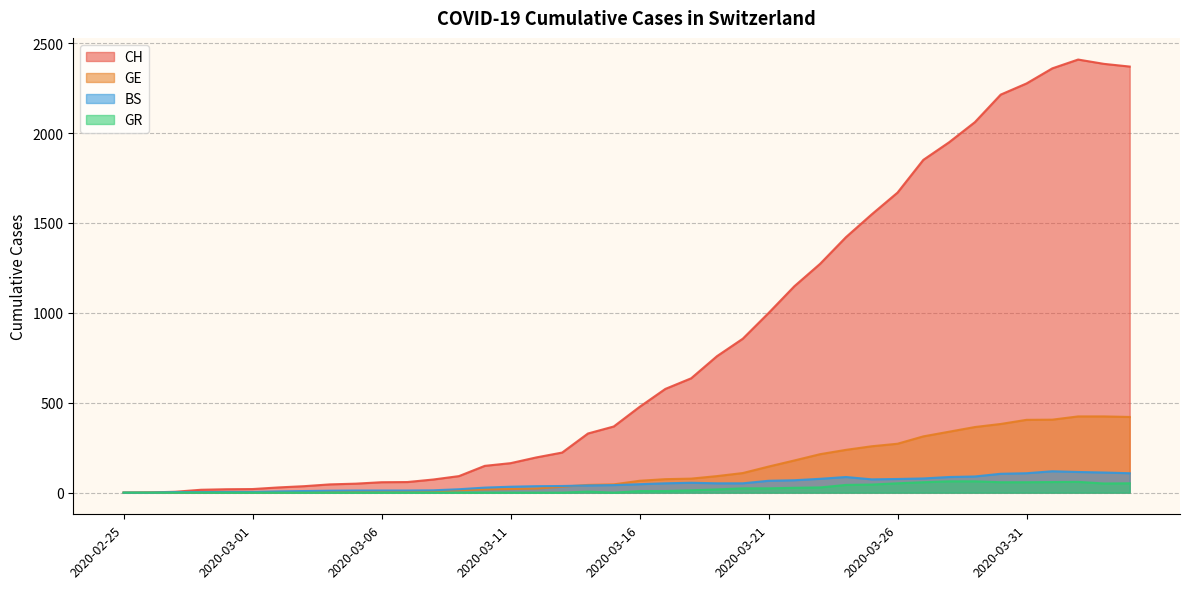

How many values in the GE series are below 66?

20